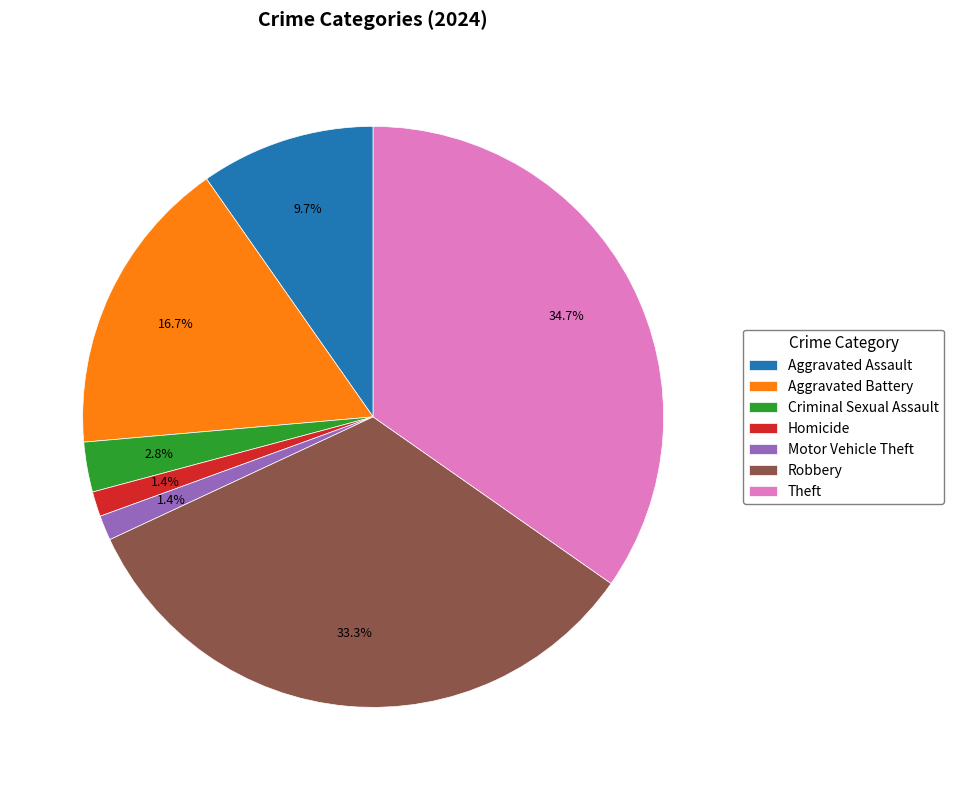

What is the largest slice in the pie chart?

Theft